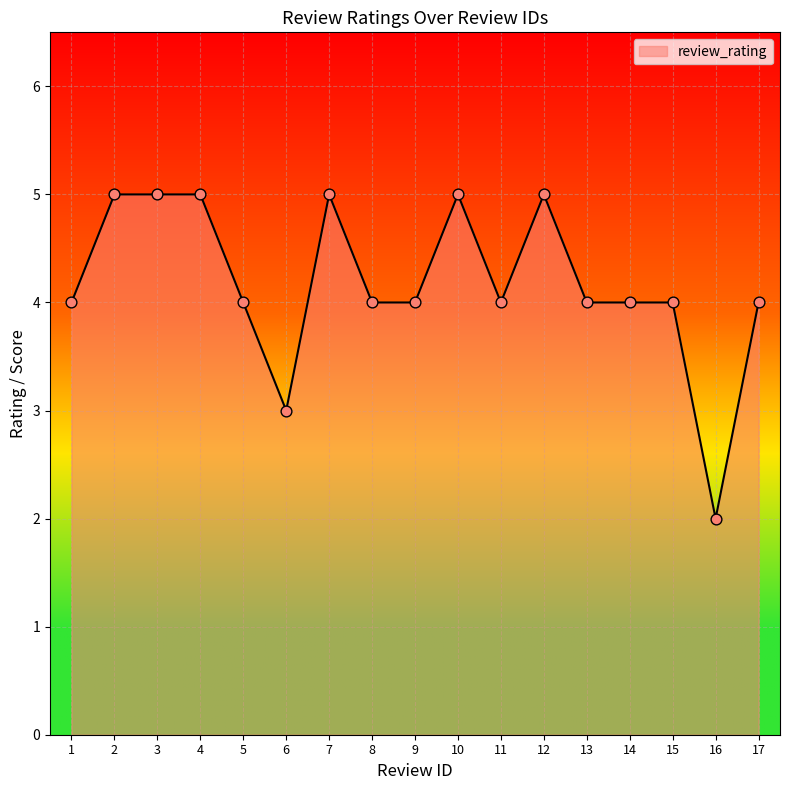

Which has a higher value, 13 or 3?

3